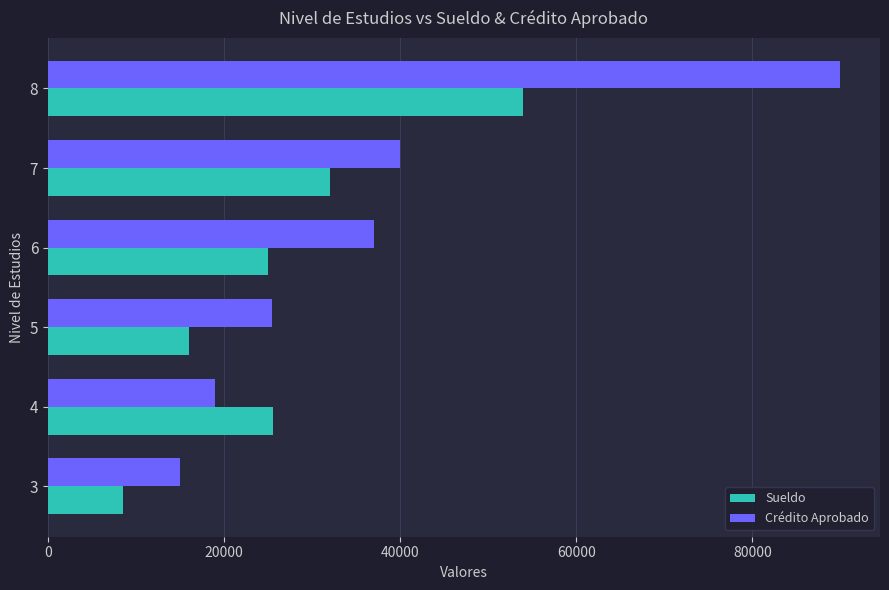

What is the spread (max minus min) of values at 3?

6500